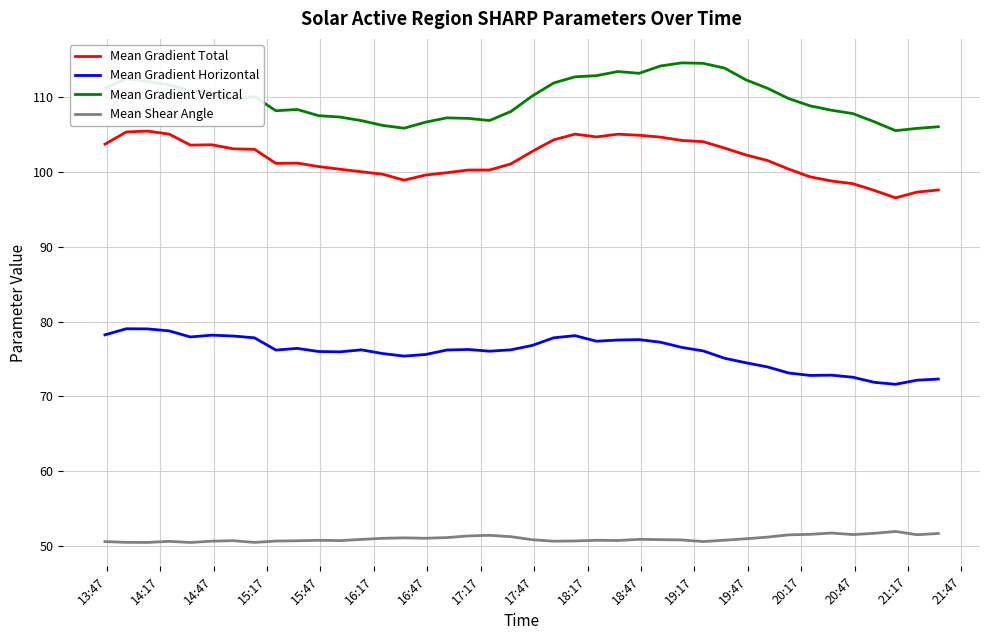

Rank the series by their maximum value, from lowest to highest.

Mean Shear Angle, Mean Gradient Horizontal, Mean Gradient Total, Mean Gradient Vertical